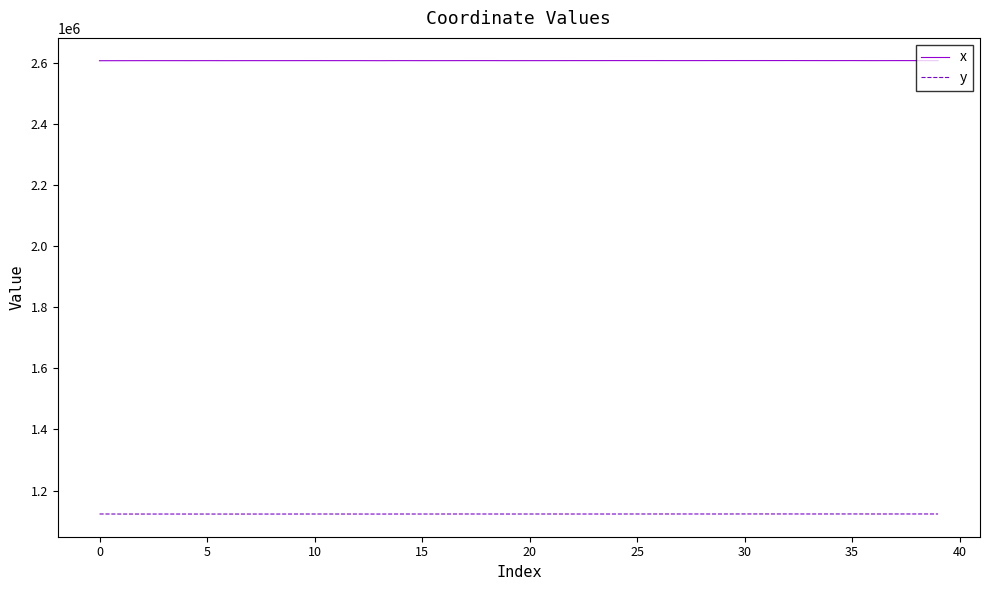

True or false: y and x cross at least once.

False